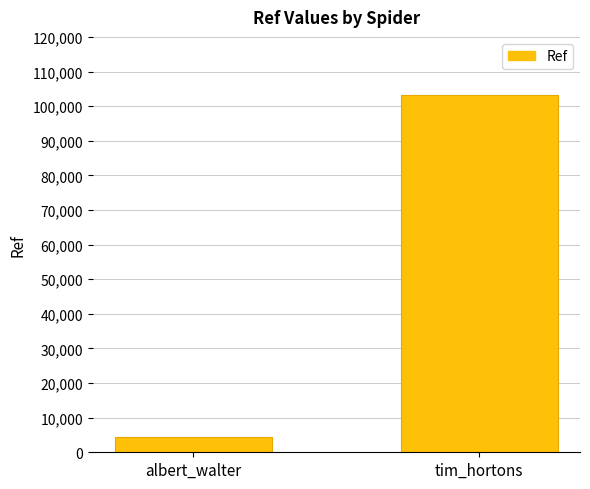

What is the value of the 1st bar from the left?

4386